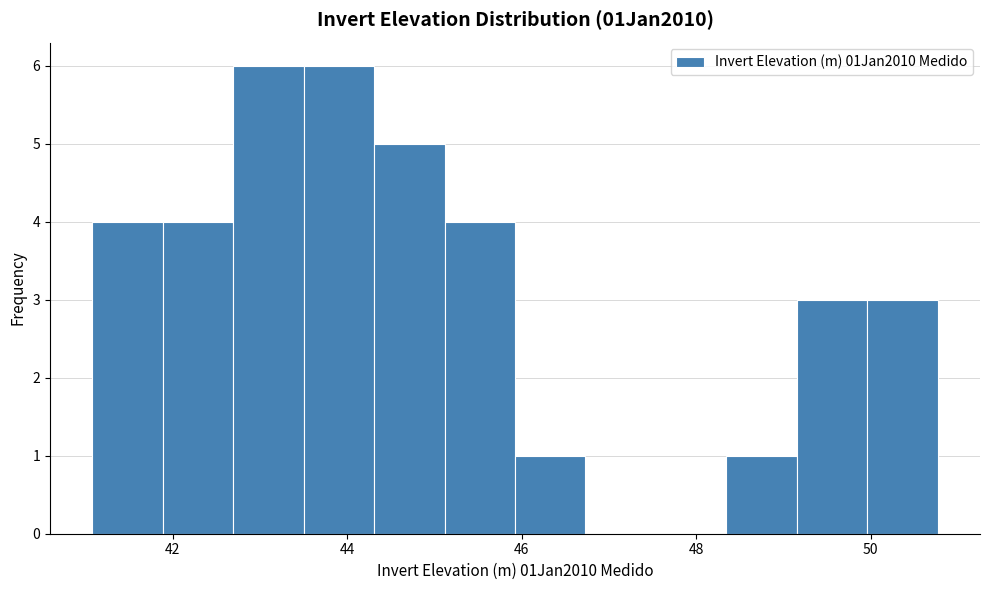

How tall is the bar that spans 41.8 to 42.6 on the x-axis? Neither the bar edges nor the heights are printed on the chart, so give them approximately, as read against the axes.

4